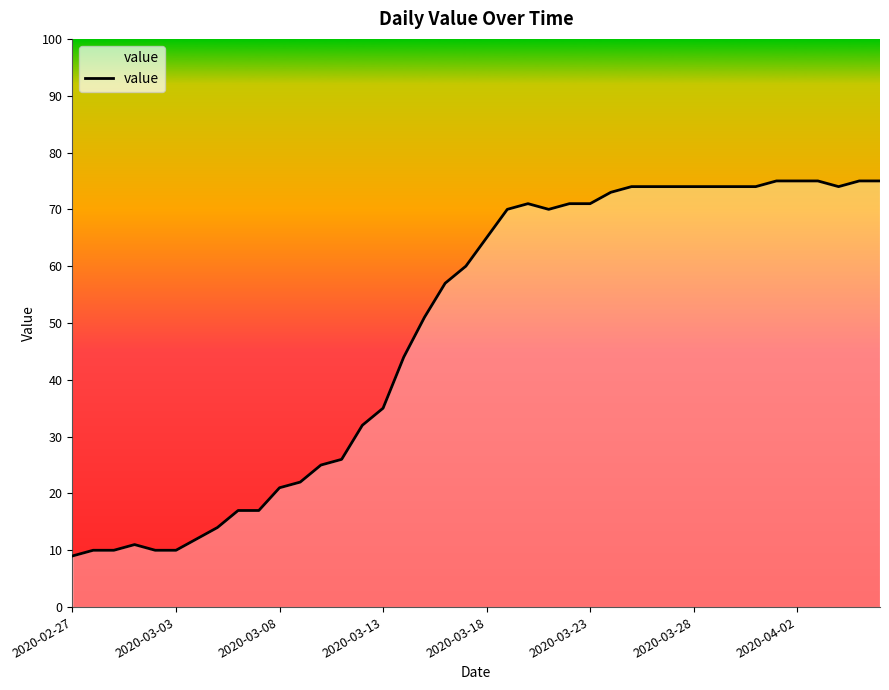

What is the smallest value displayed?

9